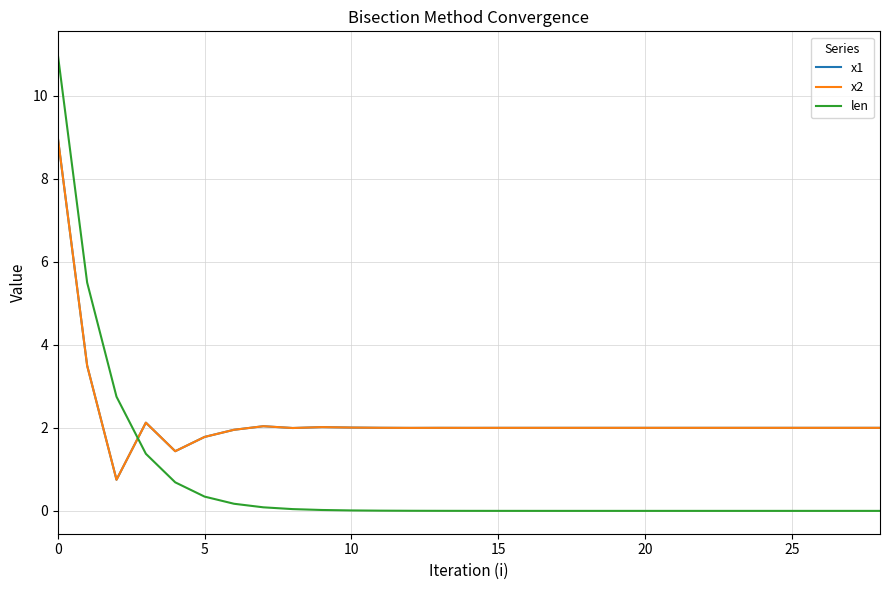

Which series has the widest spread of values?

len